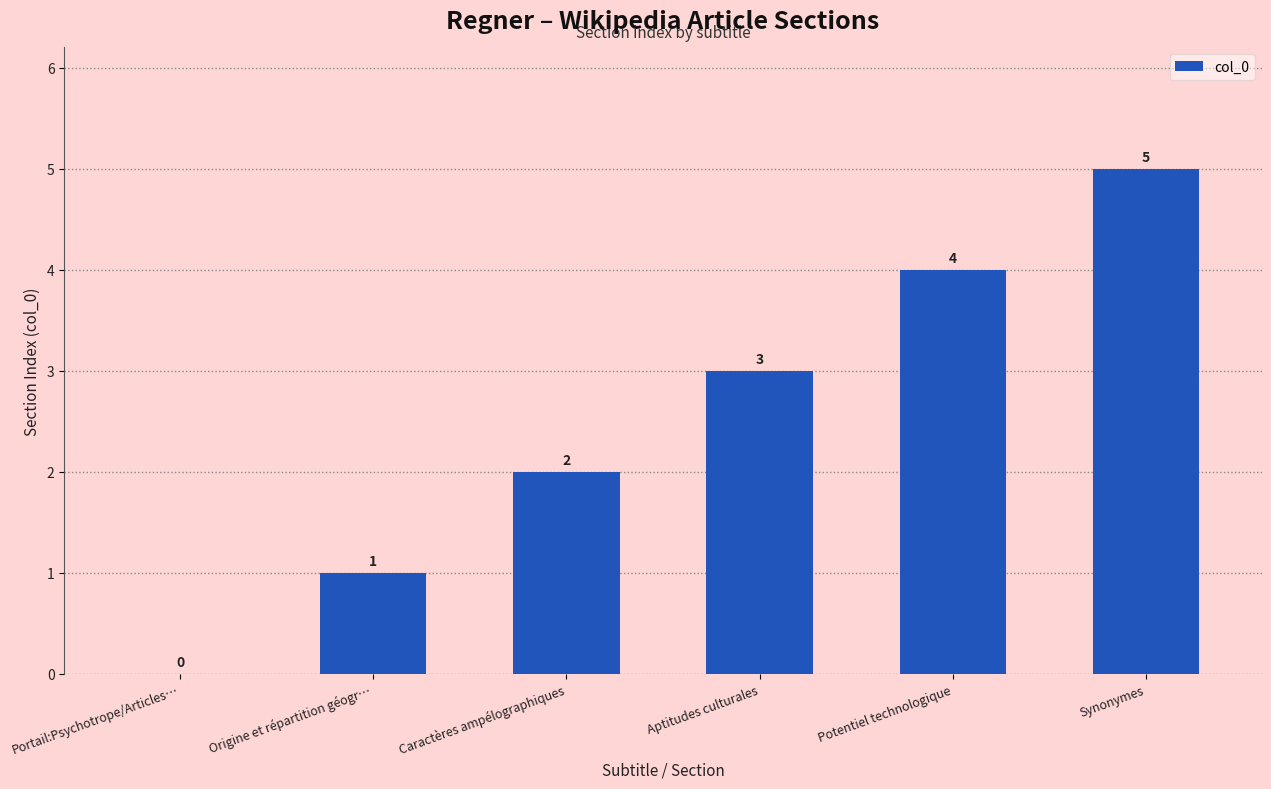

The value at Aptitudes culturales is 3. True or false?

True